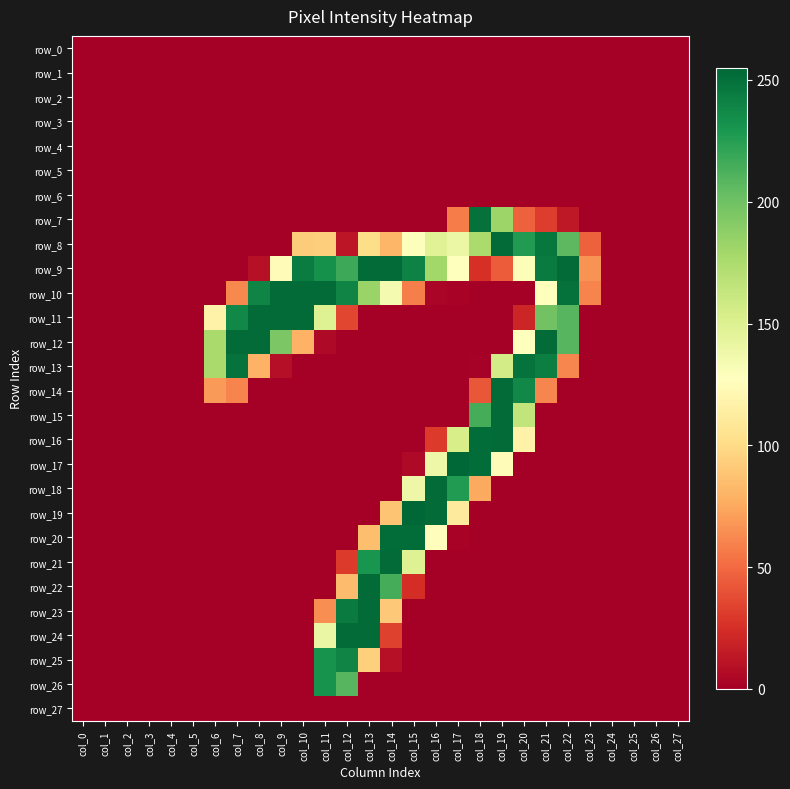

What is the sum of the row_20 values at col_14 and col_21?

252